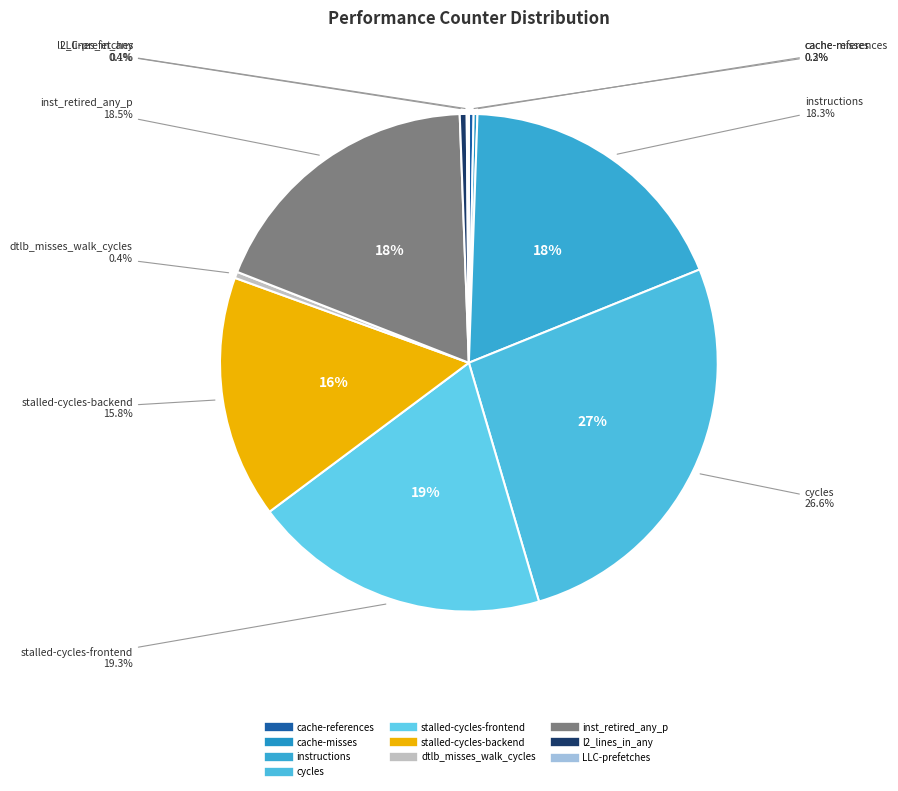

How much of the chart is everything except instructions?

81.7%